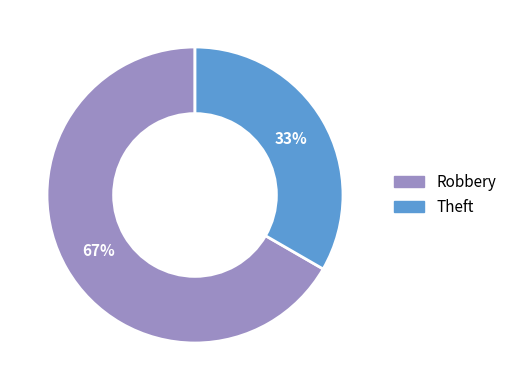

Which has a higher value, Theft or Robbery?

Robbery